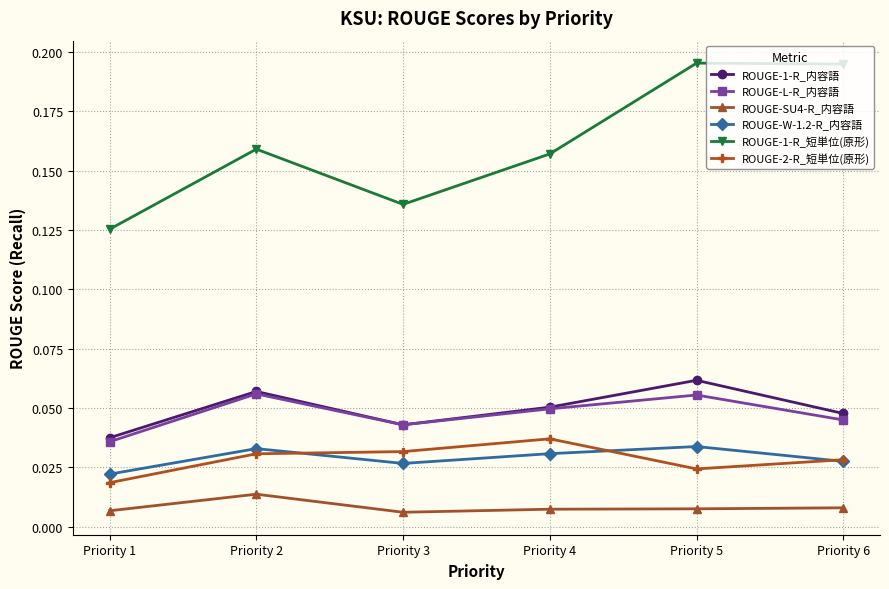

At which label does ROUGE-2-R_短単位(原形) reach its minimum?

Priority 1